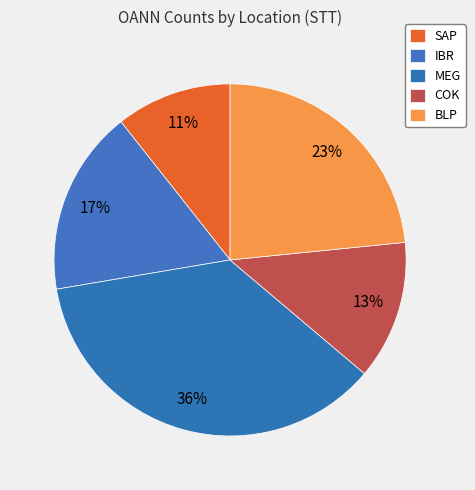

To the nearest percent, what is the difference between the COK and IBR slice percentages?

4%